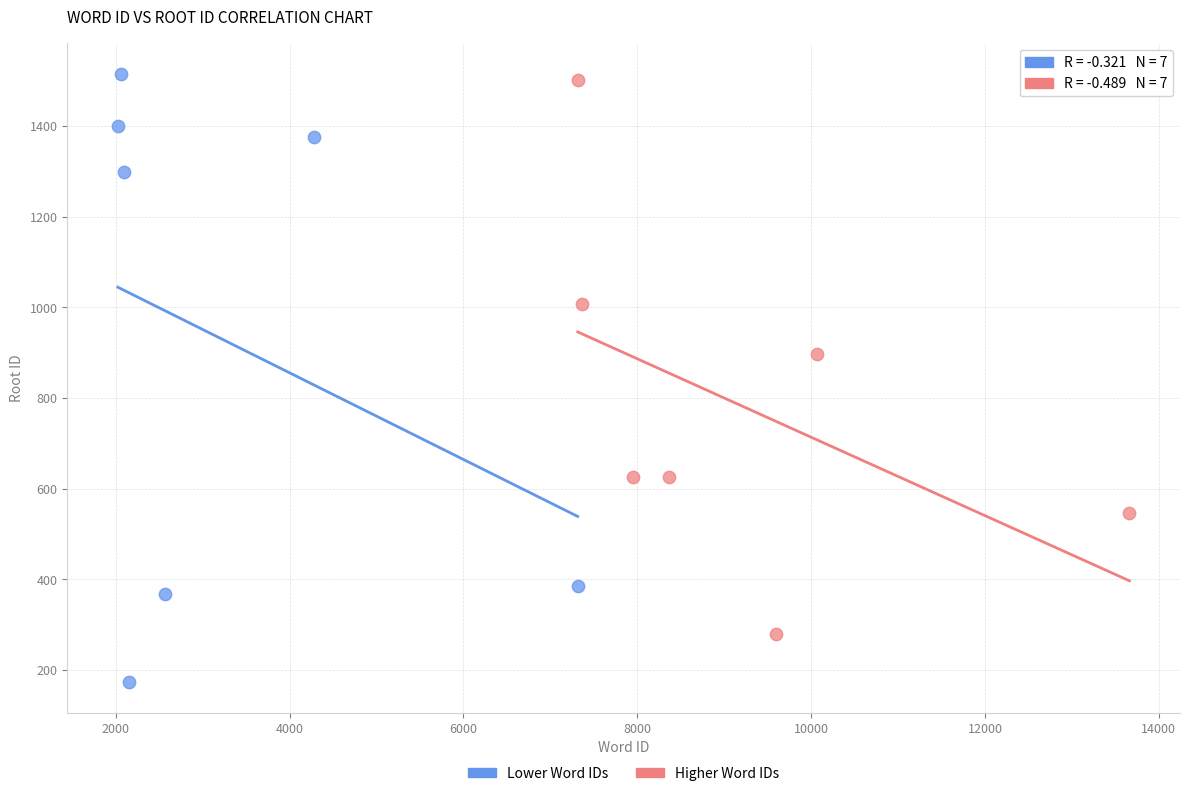

Which series reaches the minimum Y coordinate?

Lower Word IDs